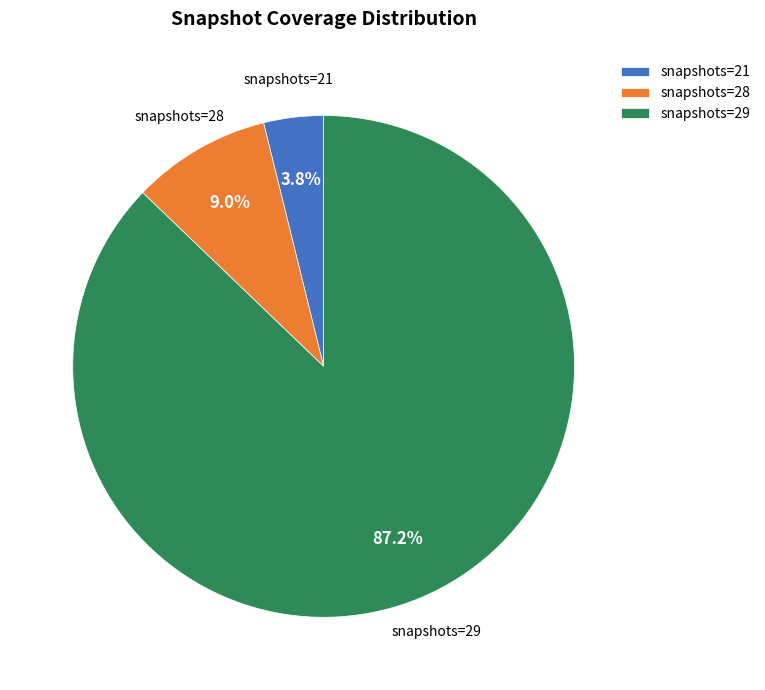

Which has a higher value, snapshots=21 or snapshots=29?

snapshots=29